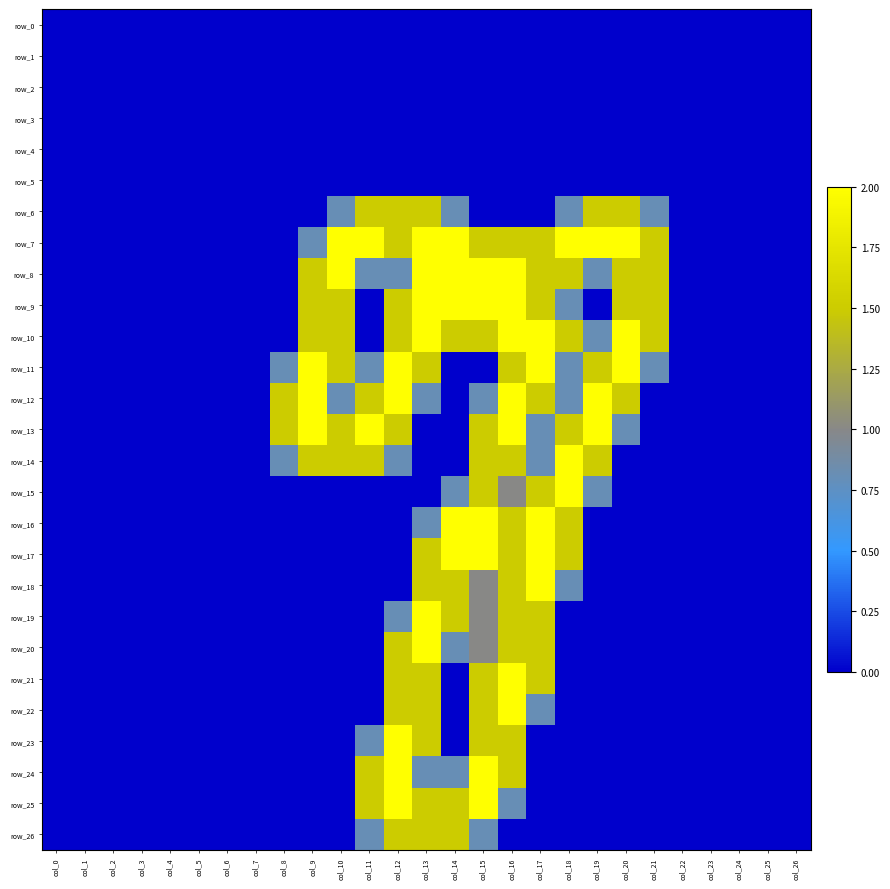

The value of row_2 at col_12 is 0.0. True or false?

True